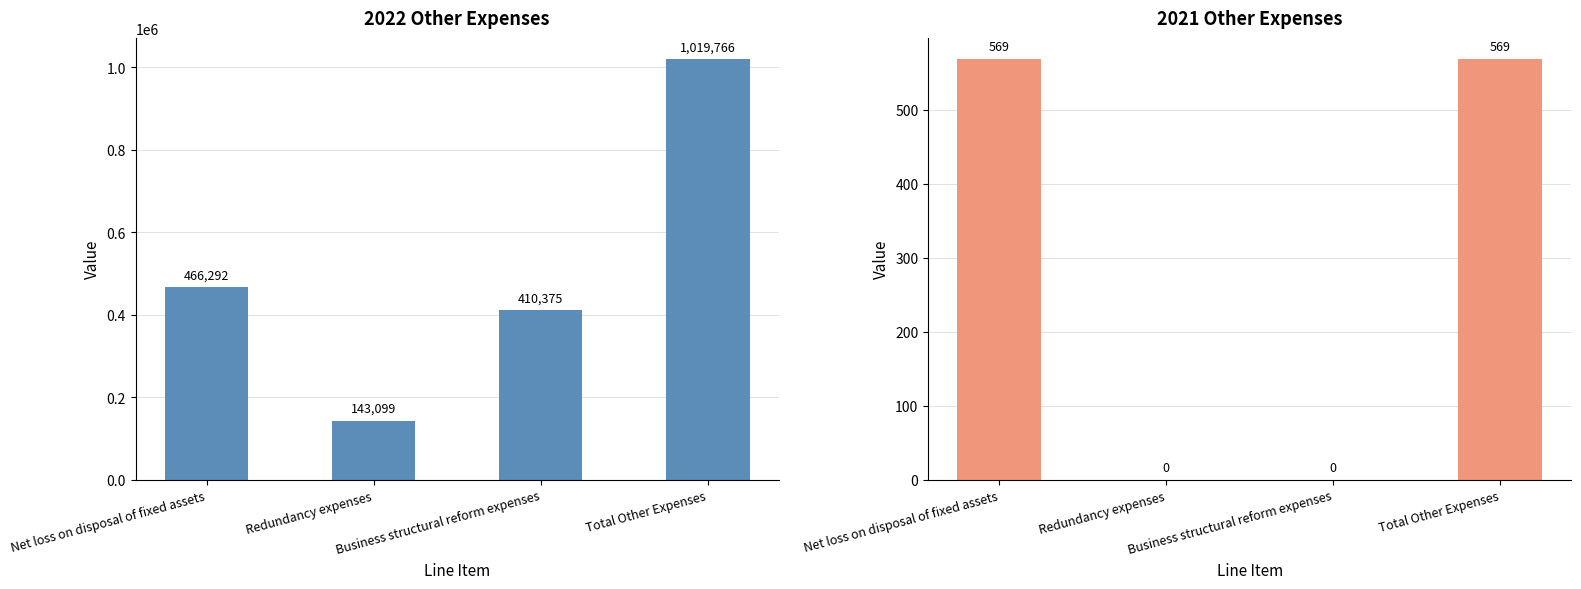

Is the value of 2022 at Total Other Expenses greater than the value of 2021 at Redundancy expenses?

Yes